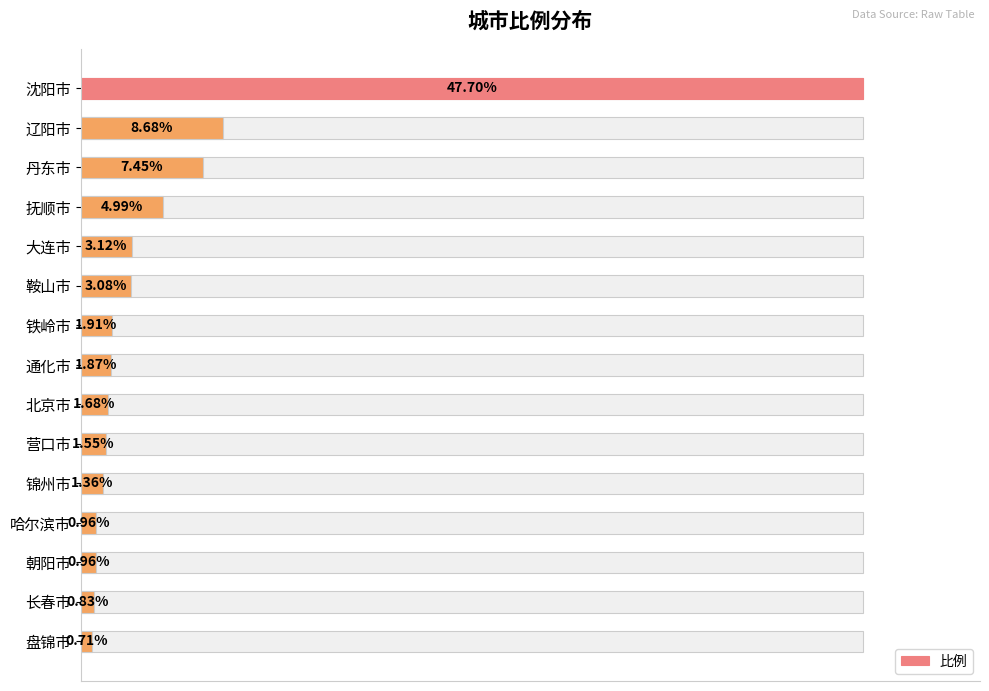

What is the difference between the maximum and second lowest values?

46.9